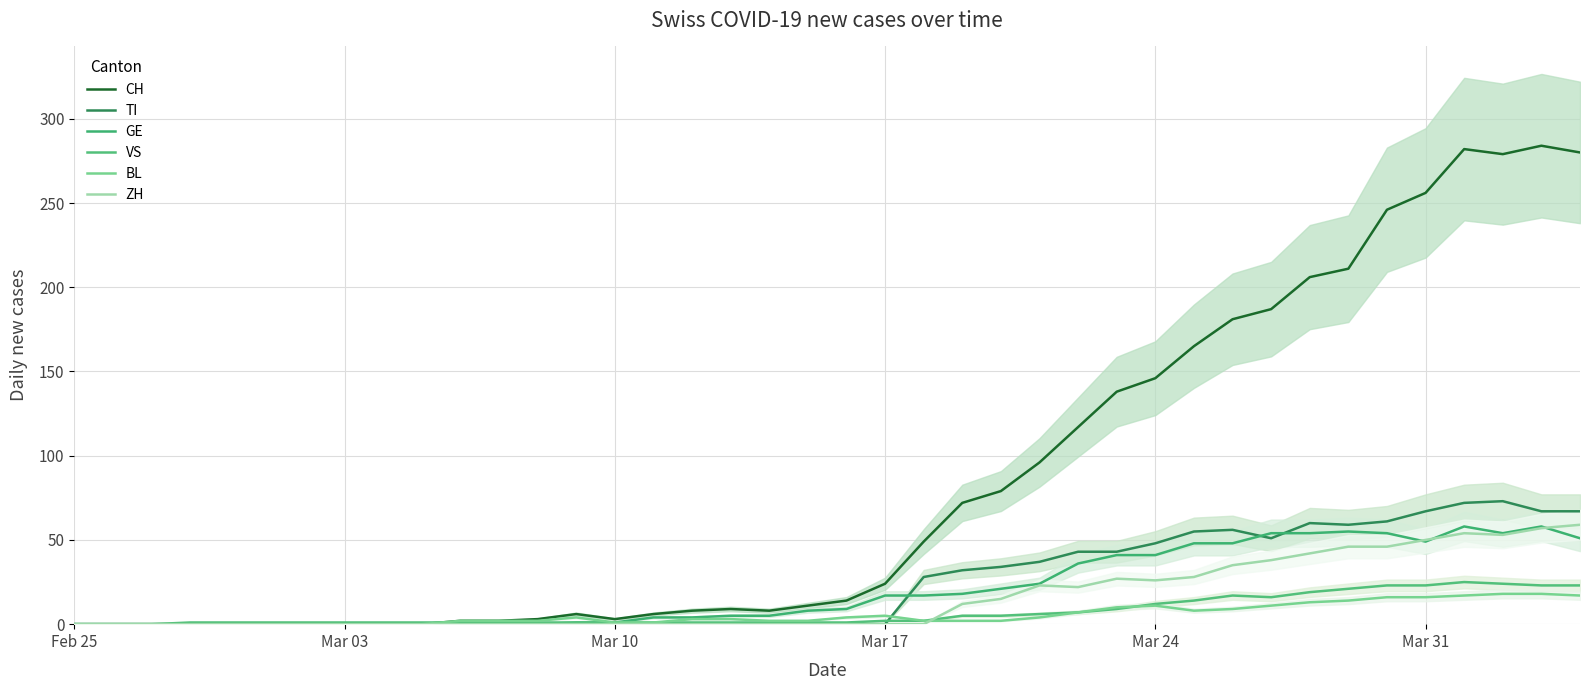

The value of CH at 8 is -187. True or false?

False